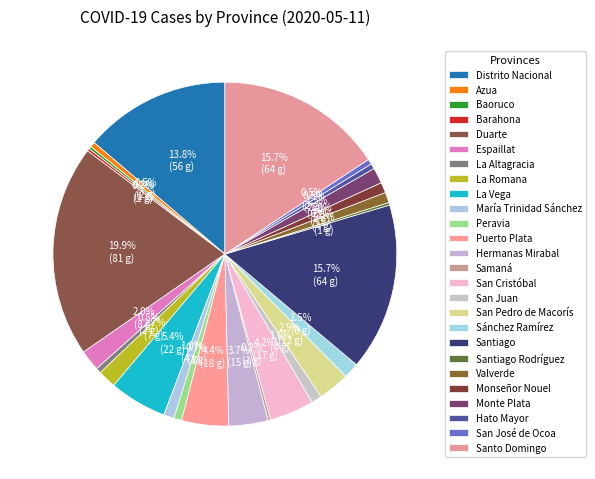

To the nearest percent, what portion does Monte Plata represent?

1%